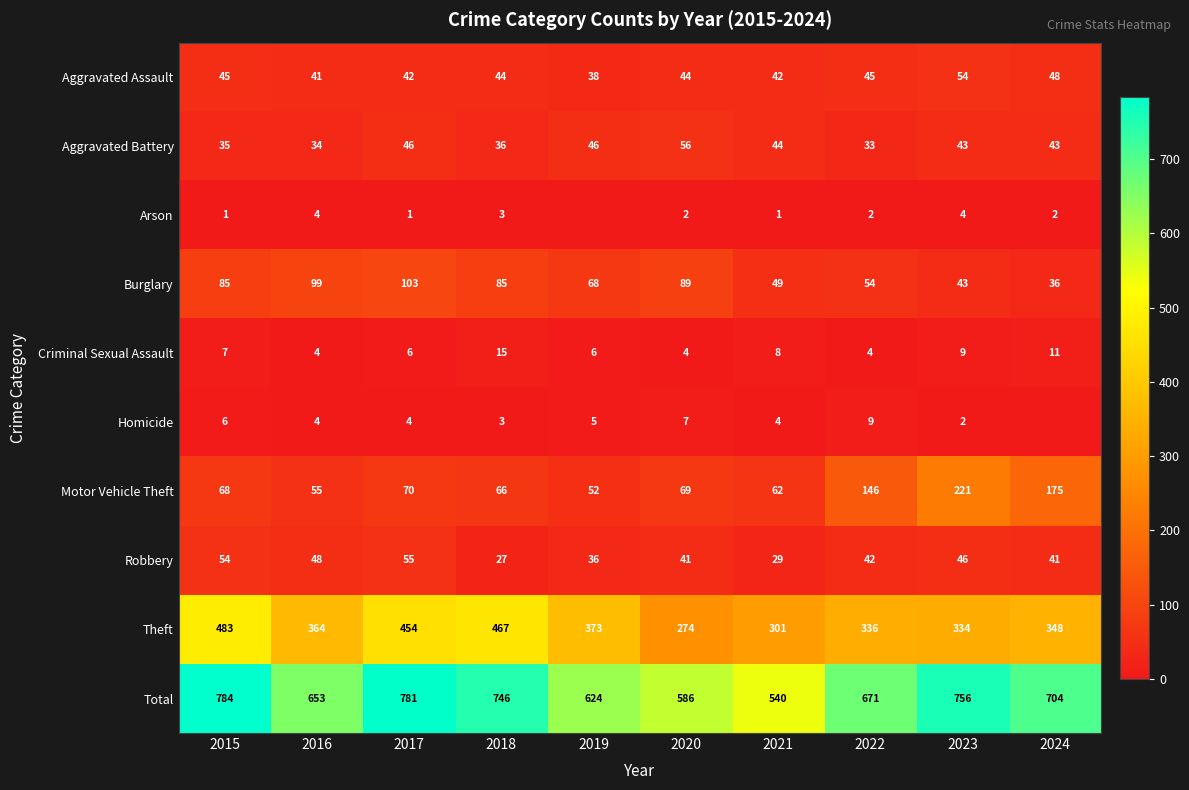

What value does the Theft series have at 2021?

301